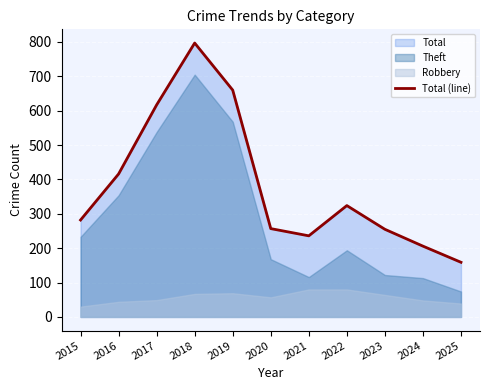

The value at 2024 is 206. True or false?

True